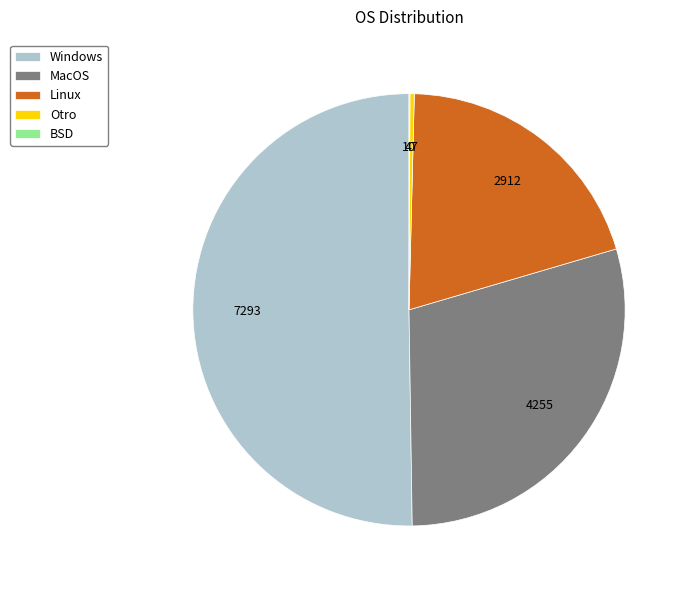

Is Linux the majority of the pie?

No